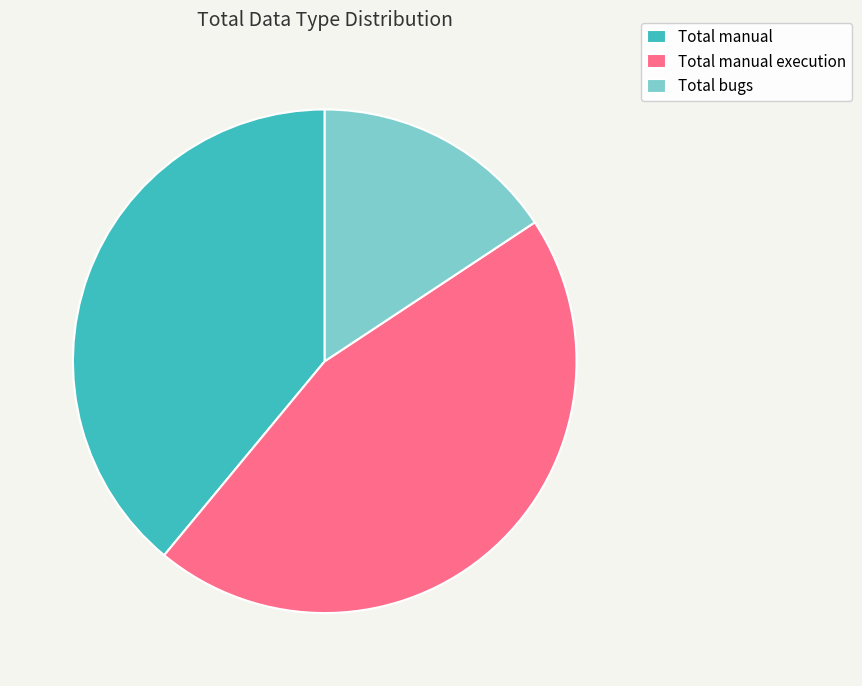

The Total manual execution slice represents 45% of the pie. True or false?

True